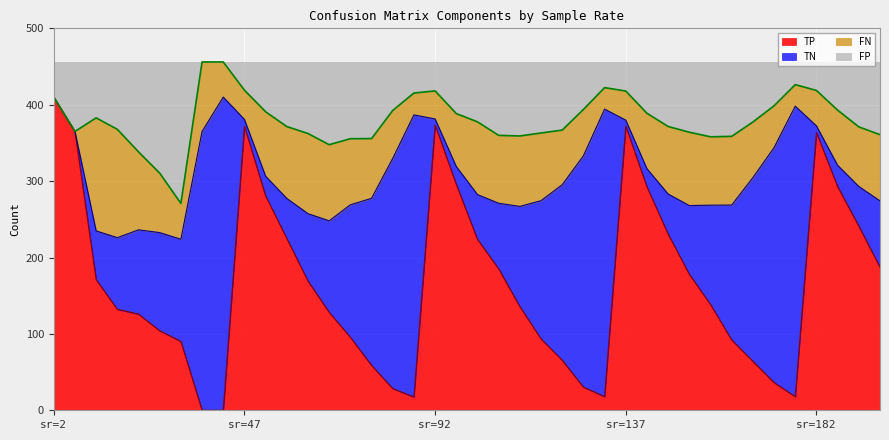

True or false: TP and FP intersect in this chart.

False